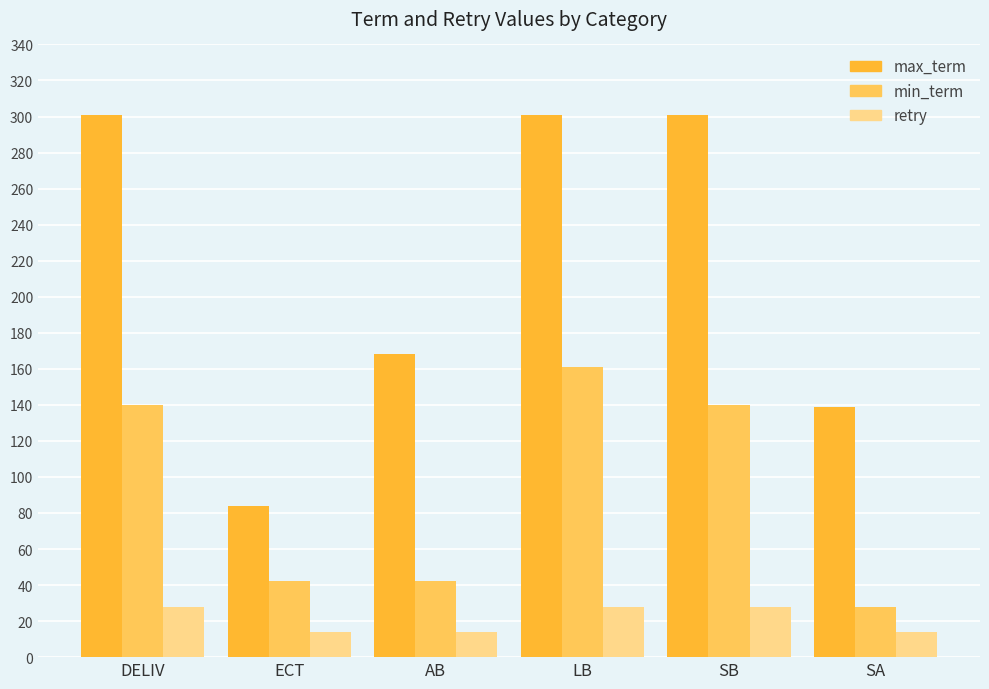

What is the difference between the min_term values at ECT and LB?

119